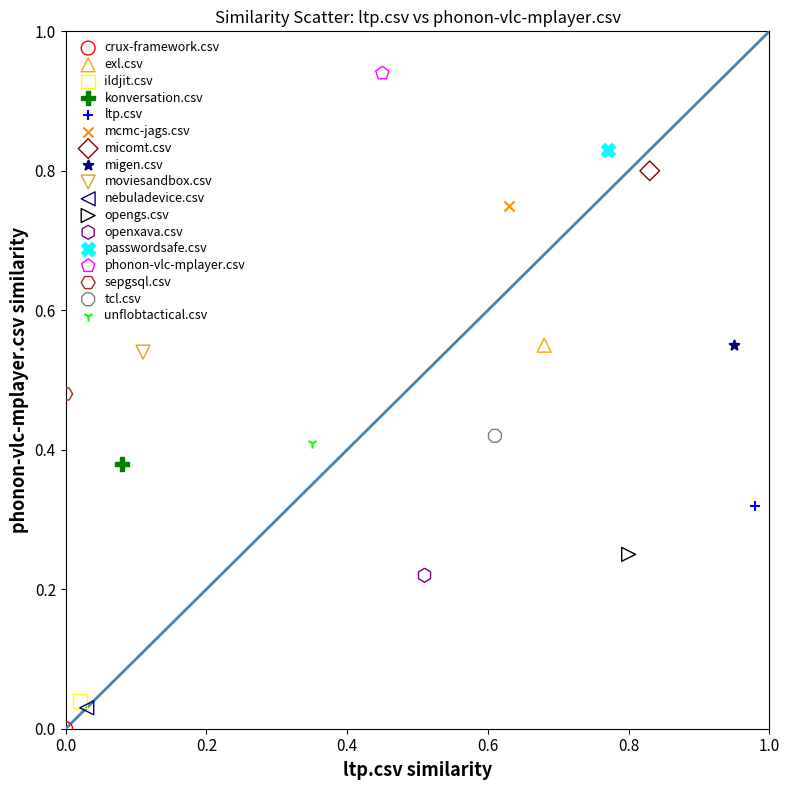

What are all the series names shown in the legend?

crux-framework.csv, exl.csv, ildjit.csv, konversation.csv, ltp.csv, mcmc-jags.csv, micomt.csv, migen.csv, moviesandbox.csv, nebuladevice.csv, opengs.csv, openxava.csv, passwordsafe.csv, phonon-vlc-mplayer.csv, sepgsql.csv, tcl.csv, unflobtactical.csv